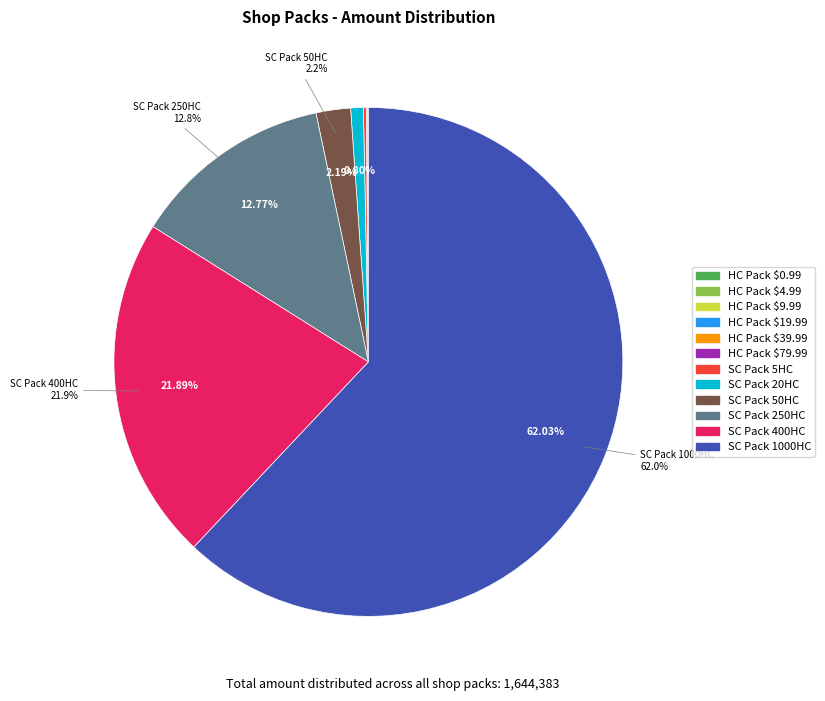

Does any single category account for the majority?

Yes